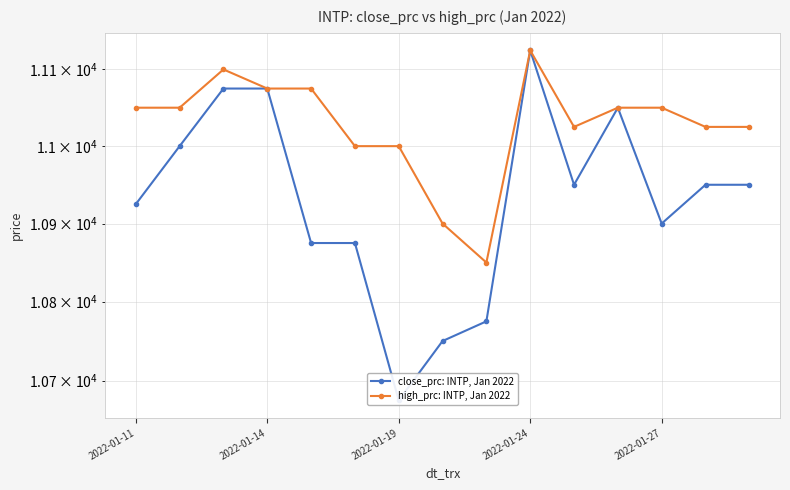

What is the average value of the high_prc: INTP, Jan 2022 series?

11027